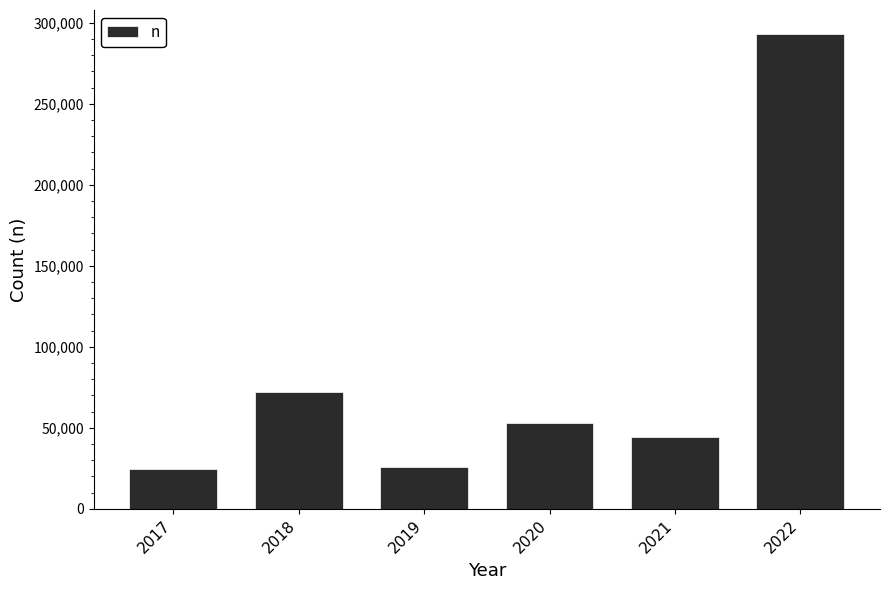

Read the value at 2020, to the nearest 10.

52920